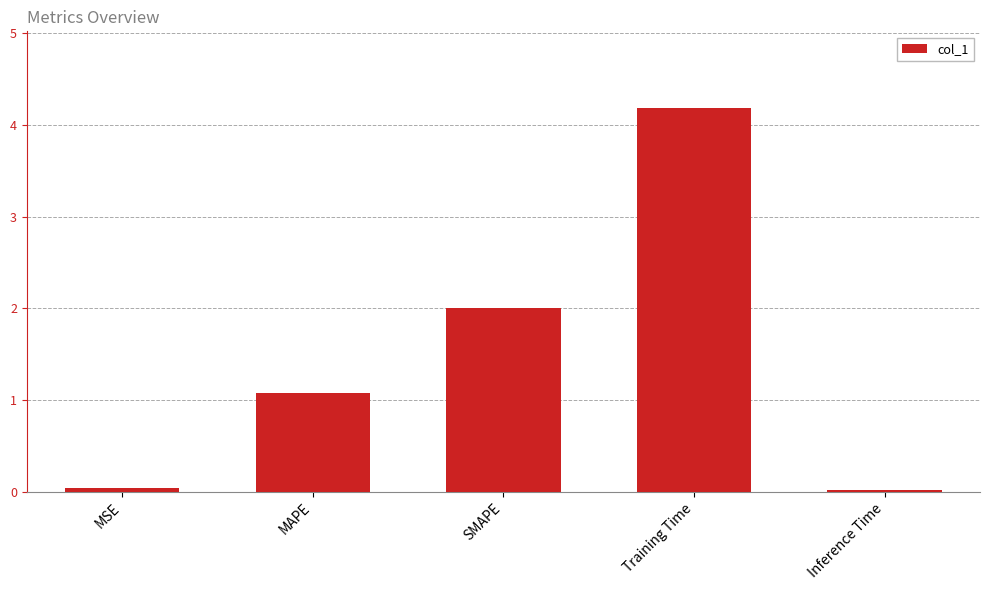

What is the ratio of the value at MAPE to the value at Training Time?

0.3